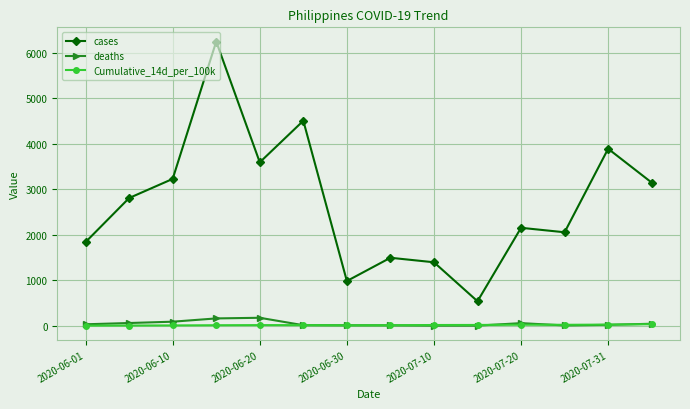

True or false: deaths and cases cross at least once.

False